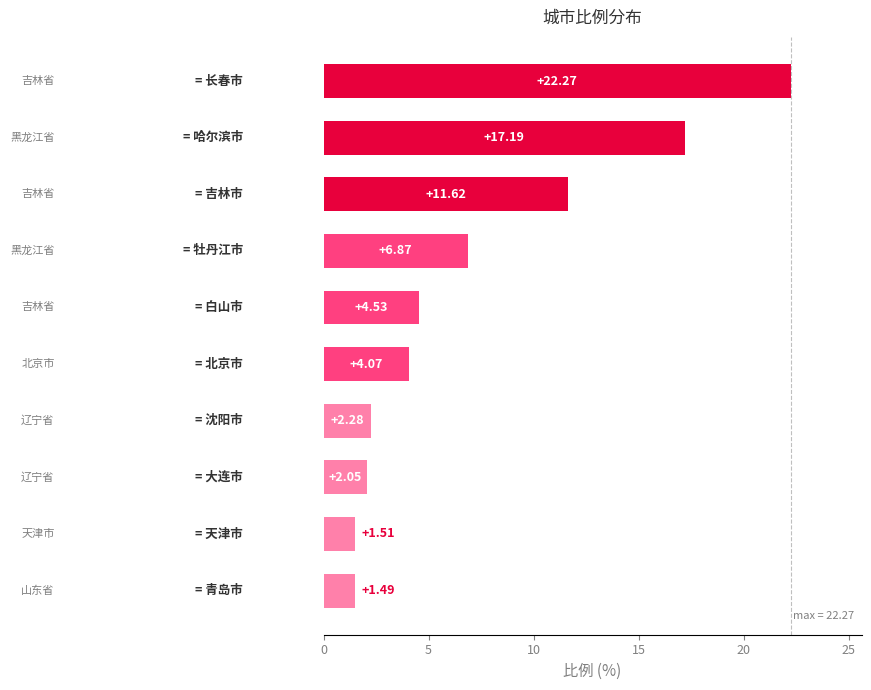

What is the difference between the second highest and minimum values?

15.7